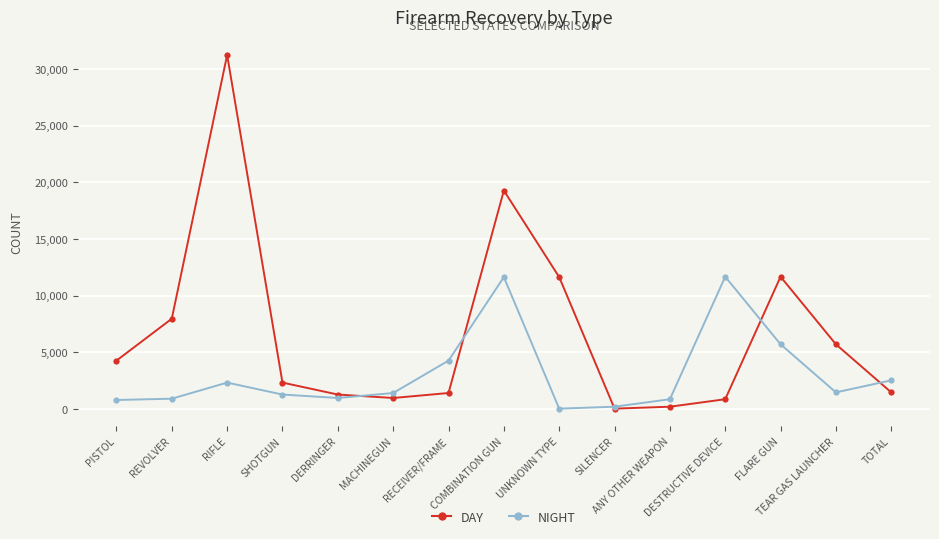

Between SILENCER and DESTRUCTIVE DEVICE, which series saw the biggest shift?

NIGHT